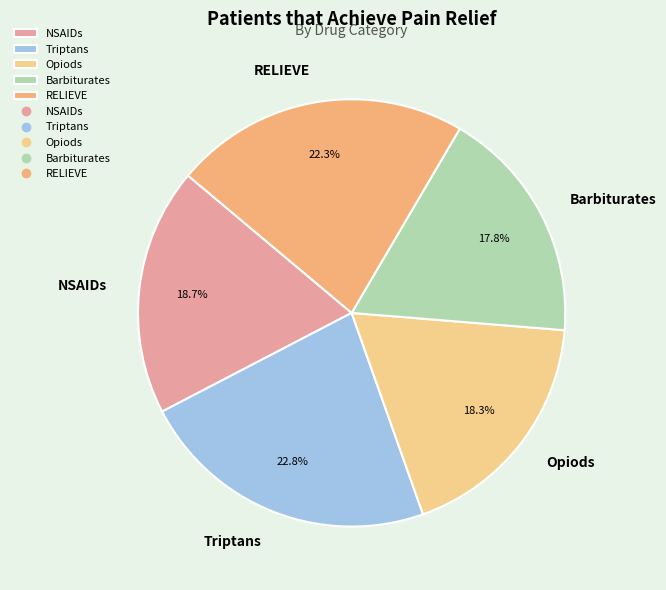

To the nearest percent, what portion does NSAIDs represent?

19%